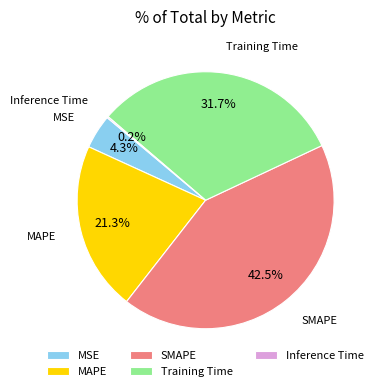

What is the largest slice in the pie chart?

SMAPE